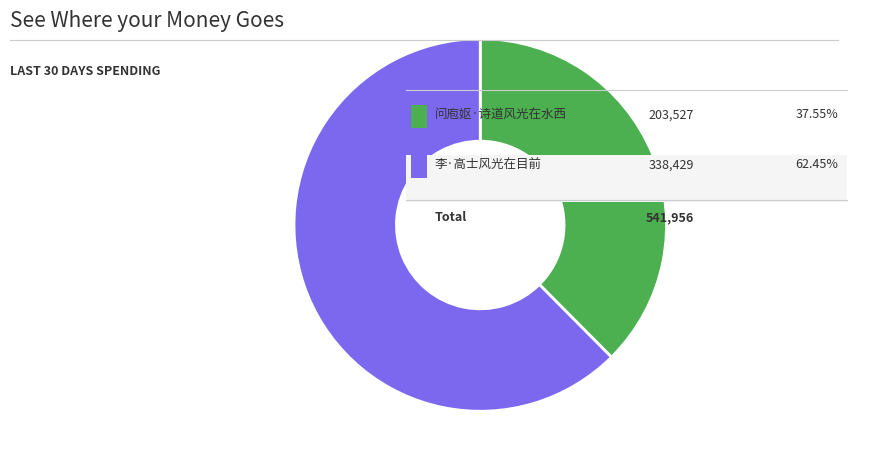

Is there a majority slice in this chart?

Yes